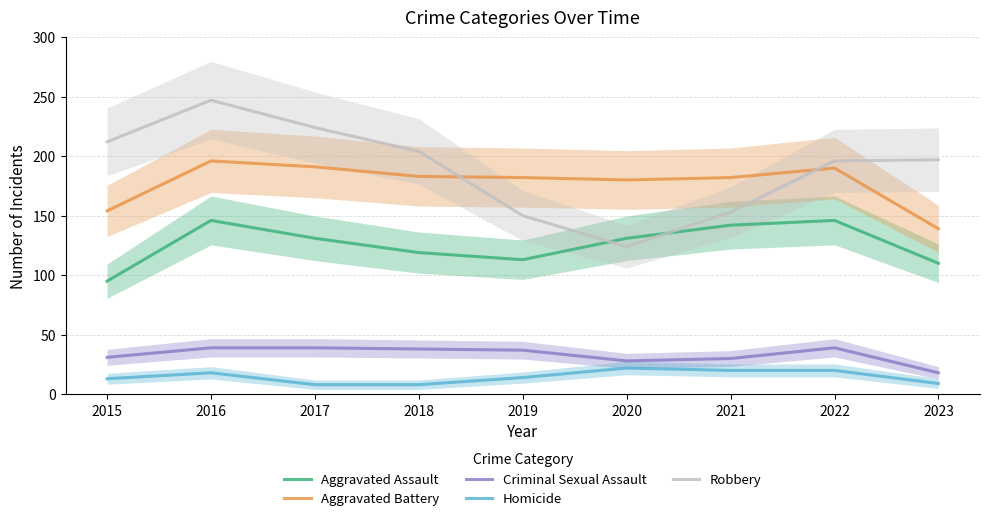

List the series in order of their peak value, lowest first.

Homicide, Criminal Sexual Assault, Aggravated Assault, Aggravated Battery, Robbery